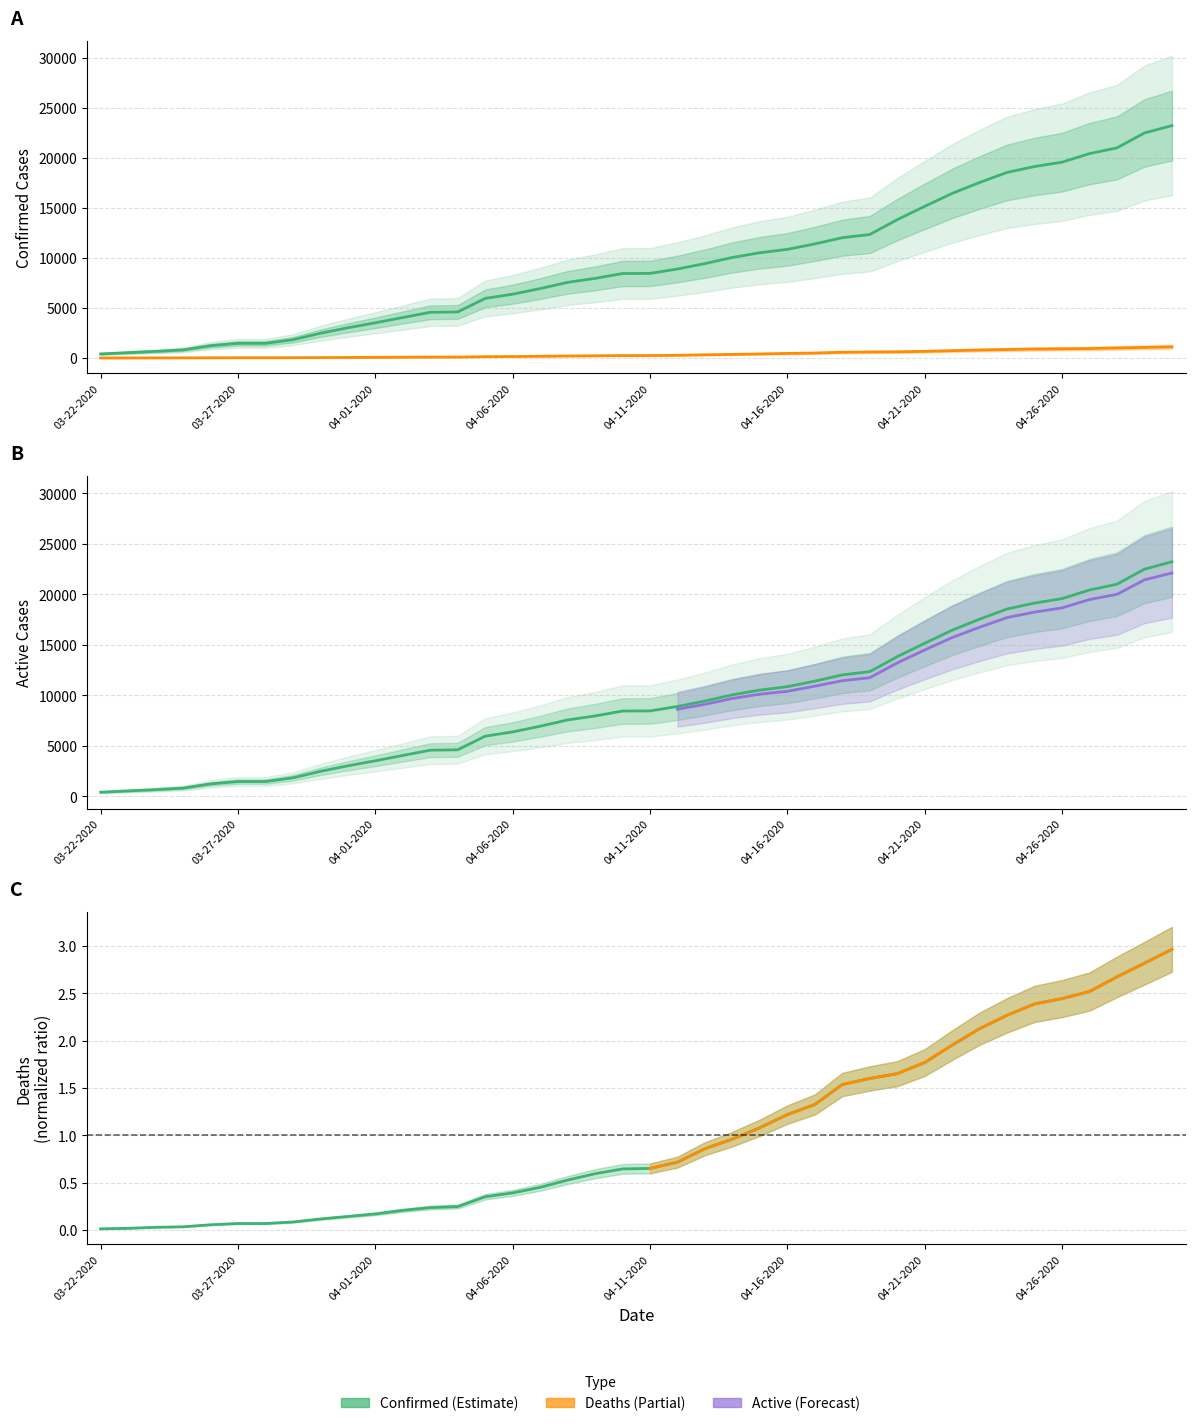

What position from the left is 04-09-2020?

19